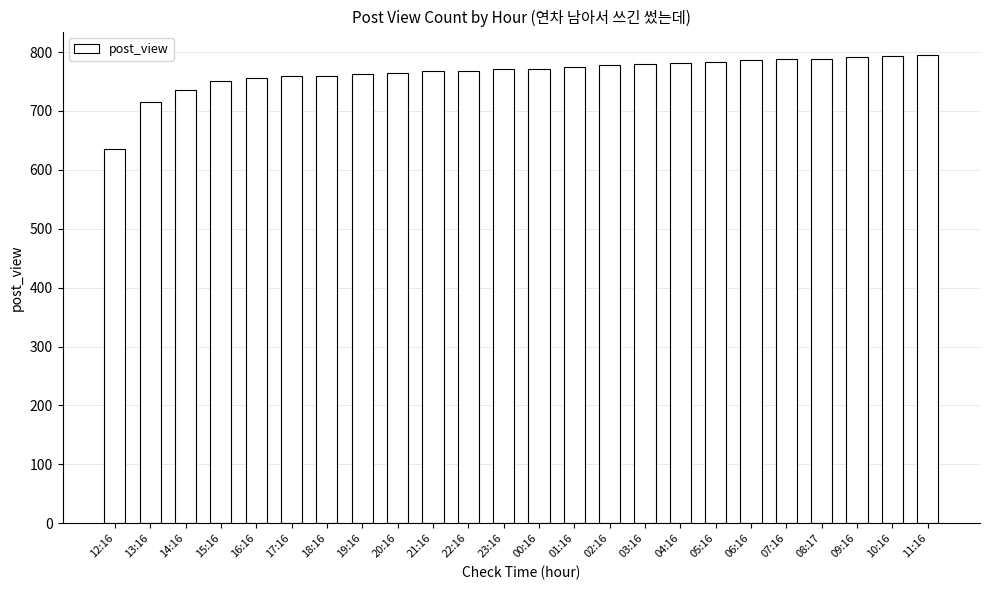

What is the value of the 9th bar from the left?

765